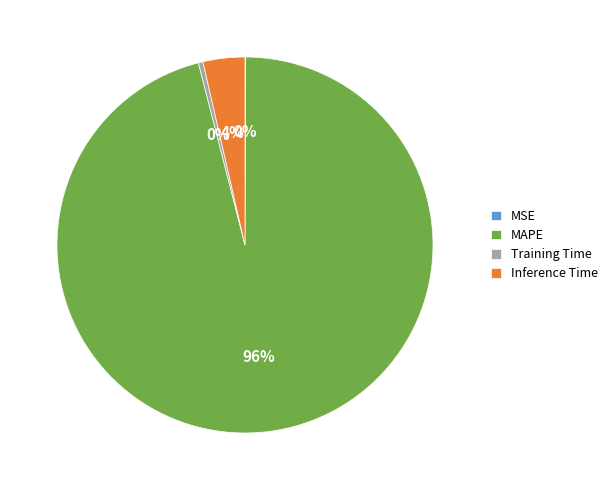

Which slice is the largest?

MAPE